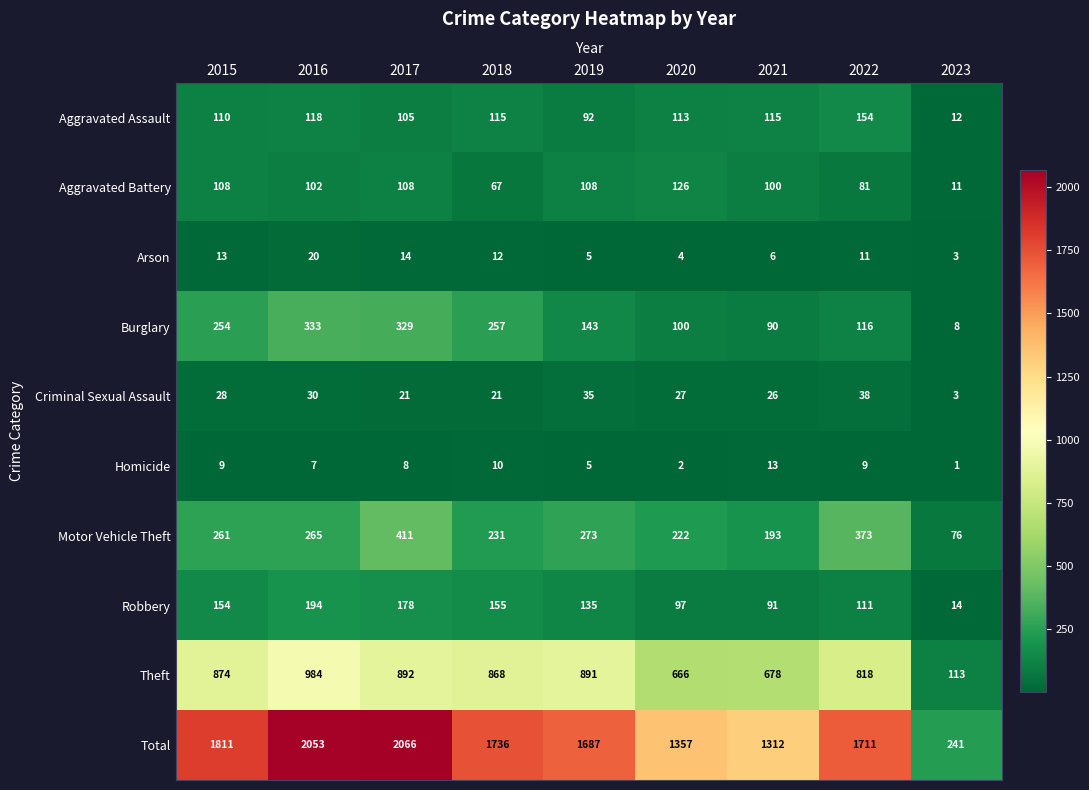

What is the difference between the maximum and minimum values in the Theft series?

871